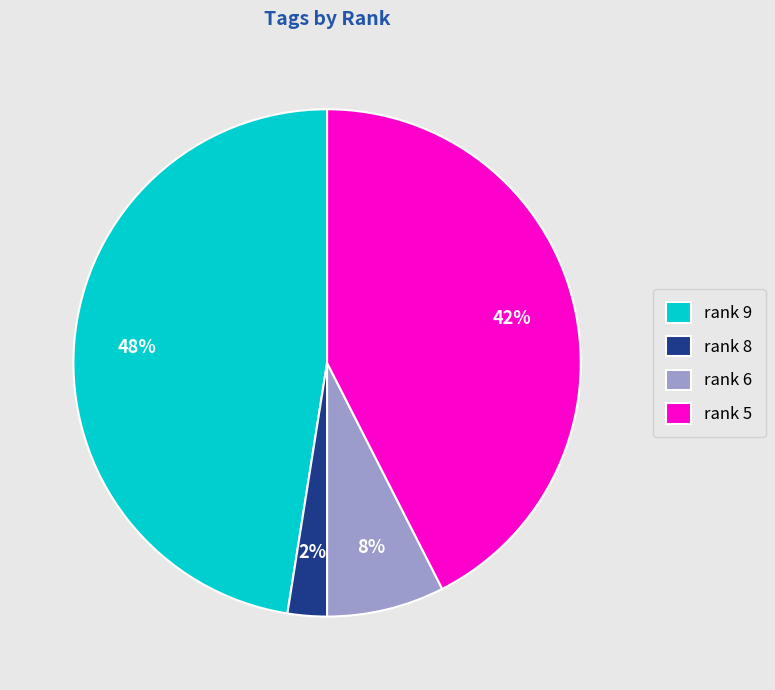

Which category has the biggest portion of the pie?

rank 9